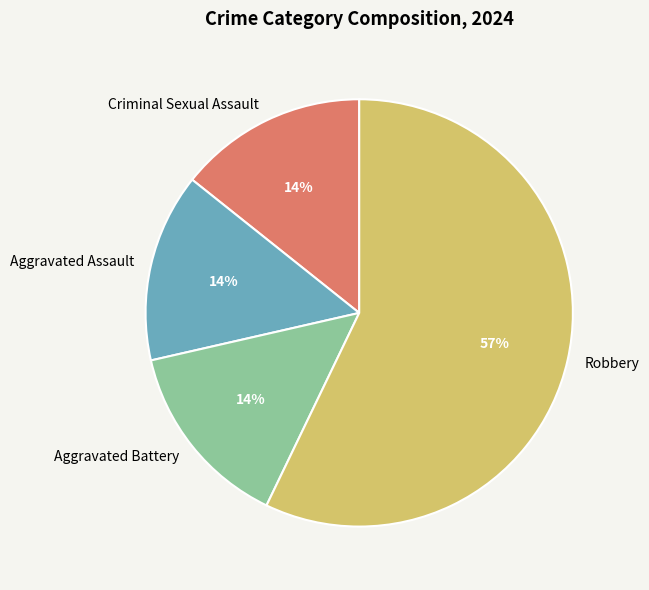

To the nearest percent, what is the difference between the Criminal Sexual Assault and Robbery slice percentages?

43%